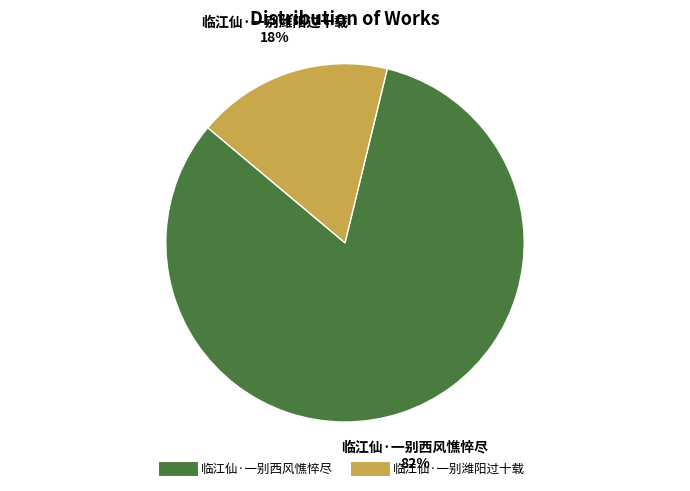

Is there a majority slice in this chart?

Yes